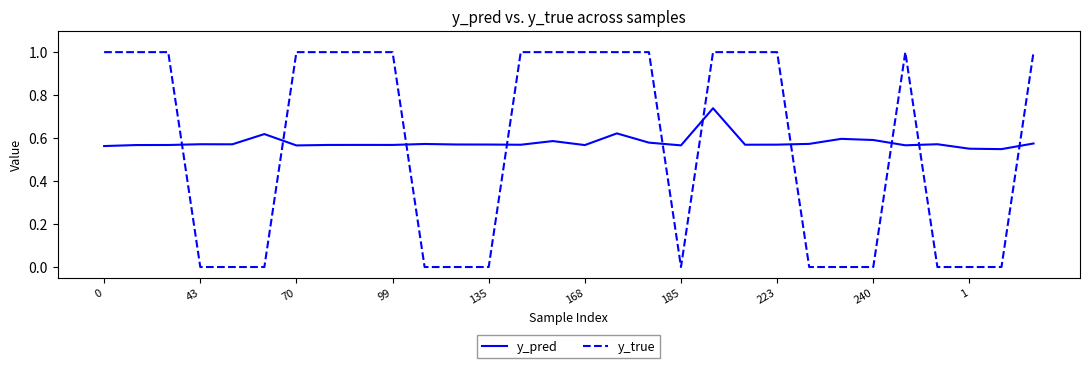

How many times do y_true and y_pred cross each other?

10